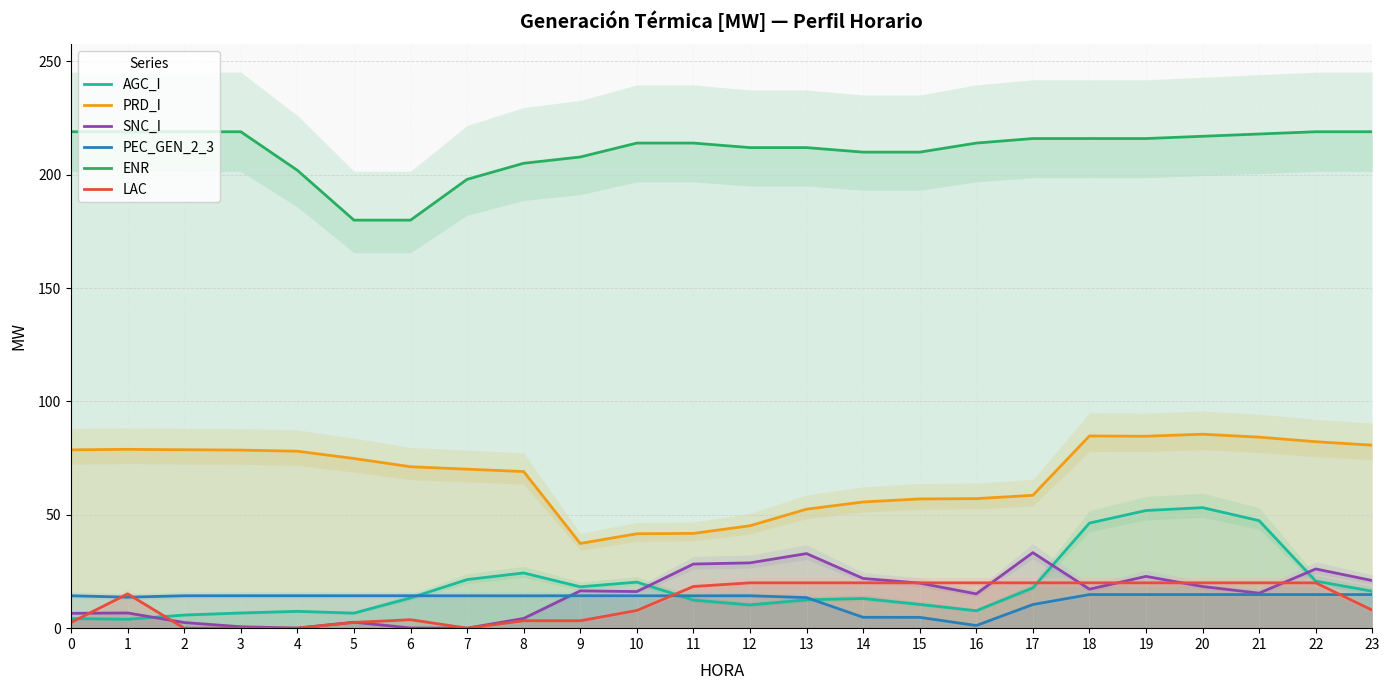

Does the chart display data point markers on the line(s)?

No